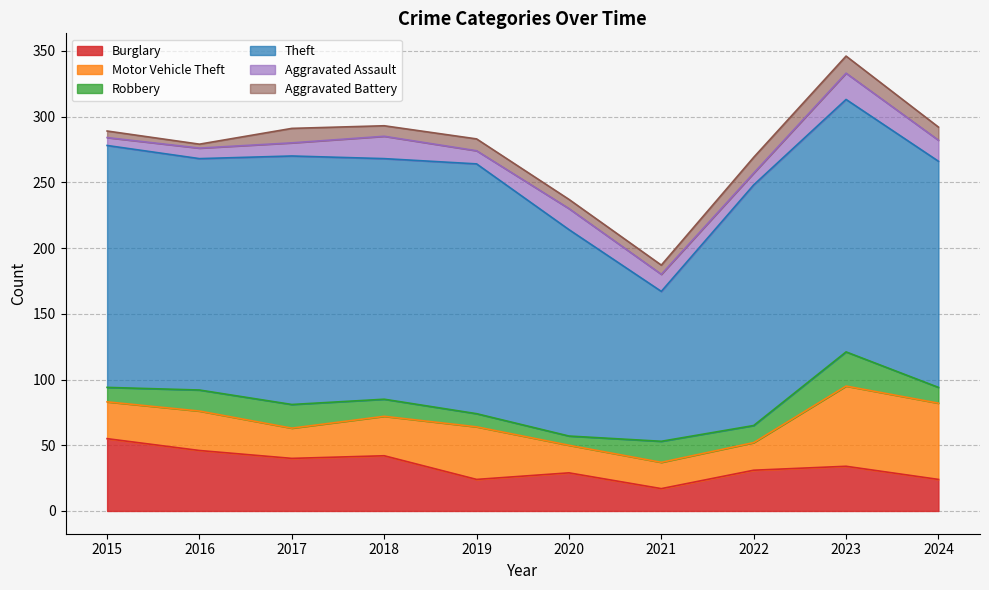

The Aggravated Assault series shows 8 at 2016. True or false?

True